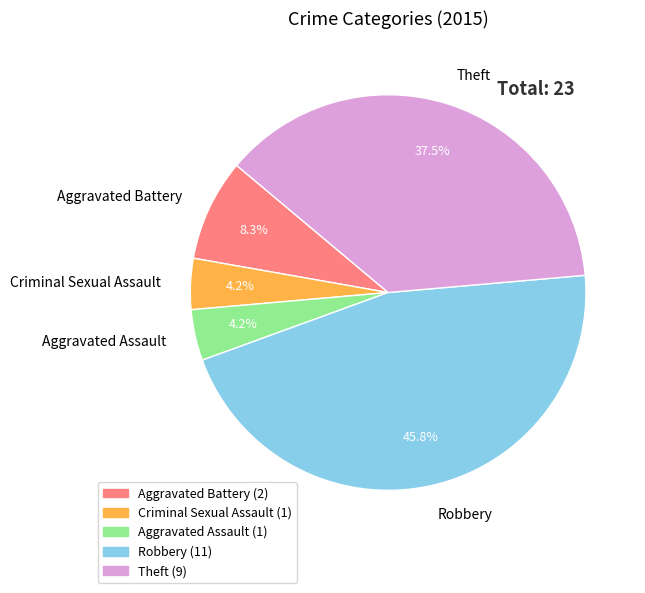

Which has a higher value, Aggravated Assault or Robbery?

Robbery